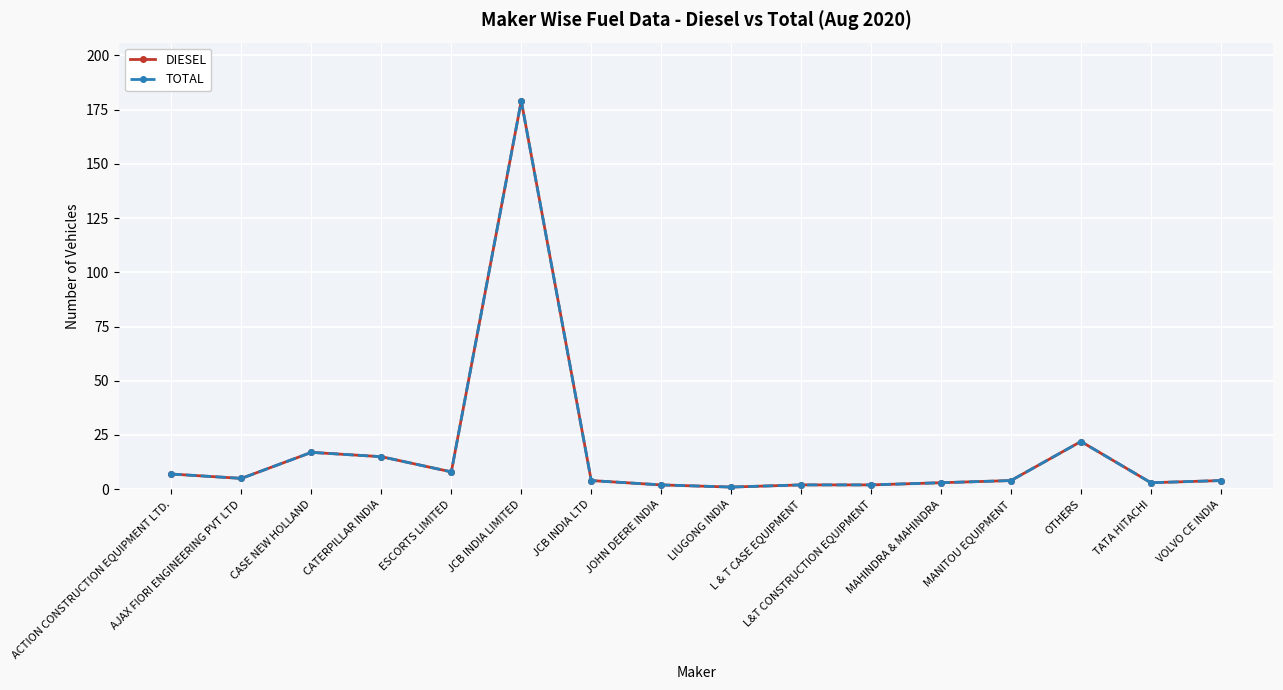

What is the difference between the maximum and minimum values in the DIESEL series?

178